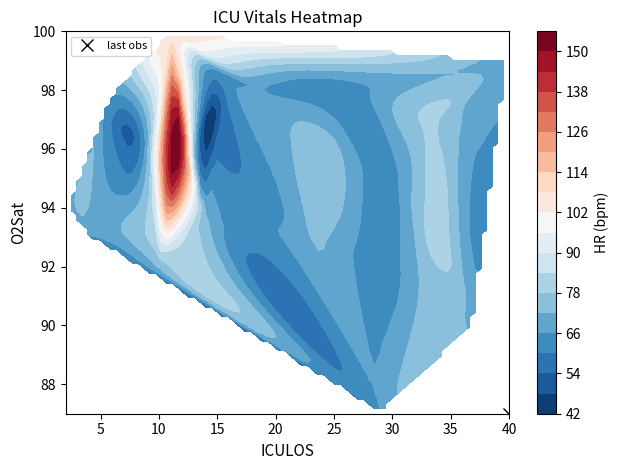

At which category is the sum across all series the highest?

28